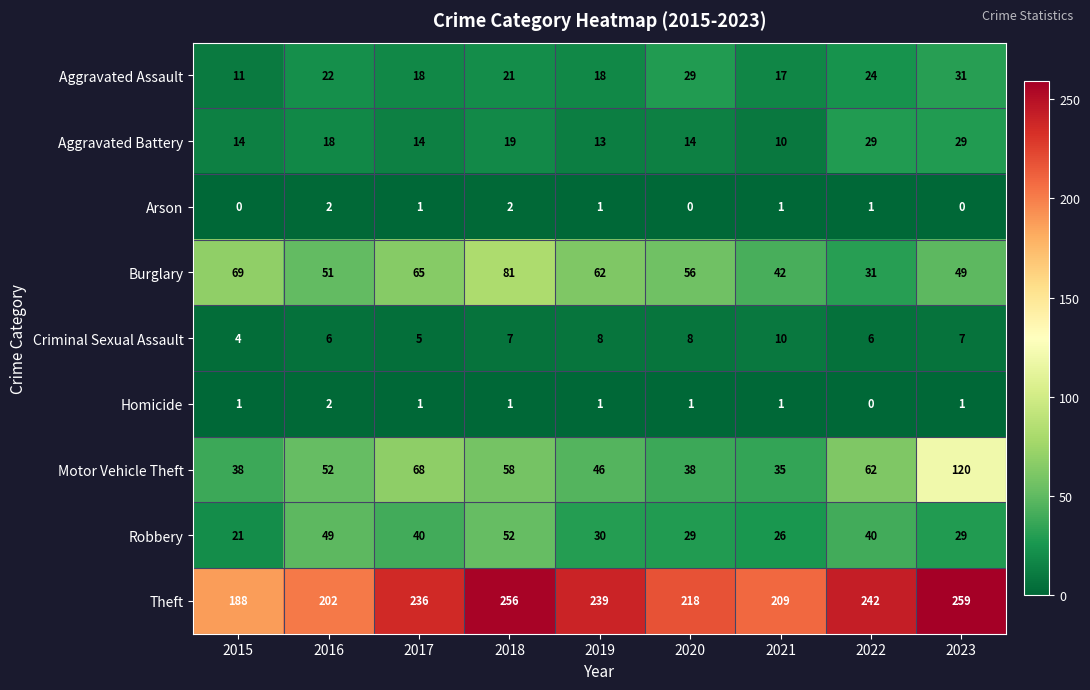

What is the greatest value displayed?

259